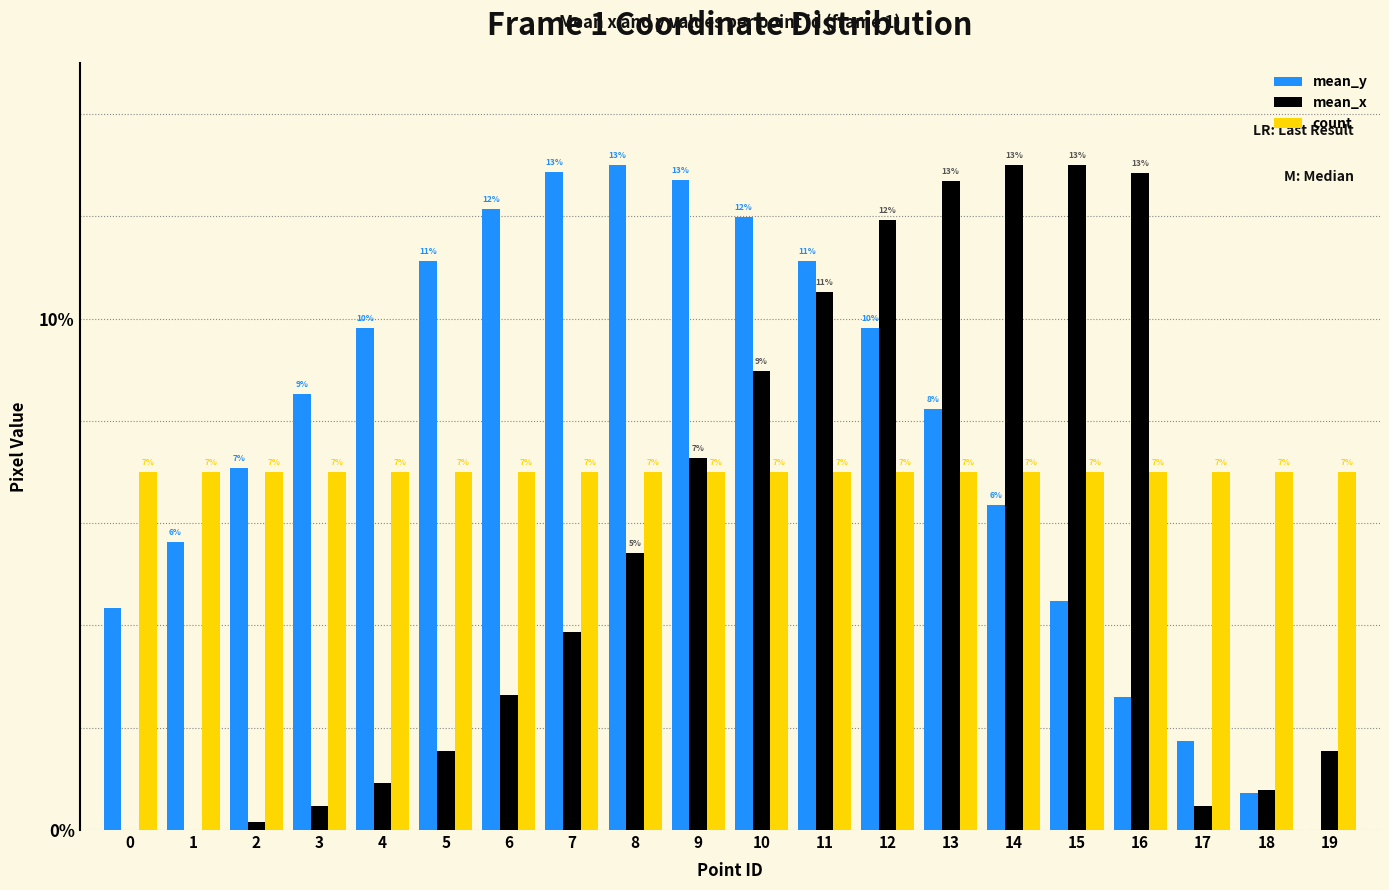

Is it true that count equals 7.0 at 16?

True